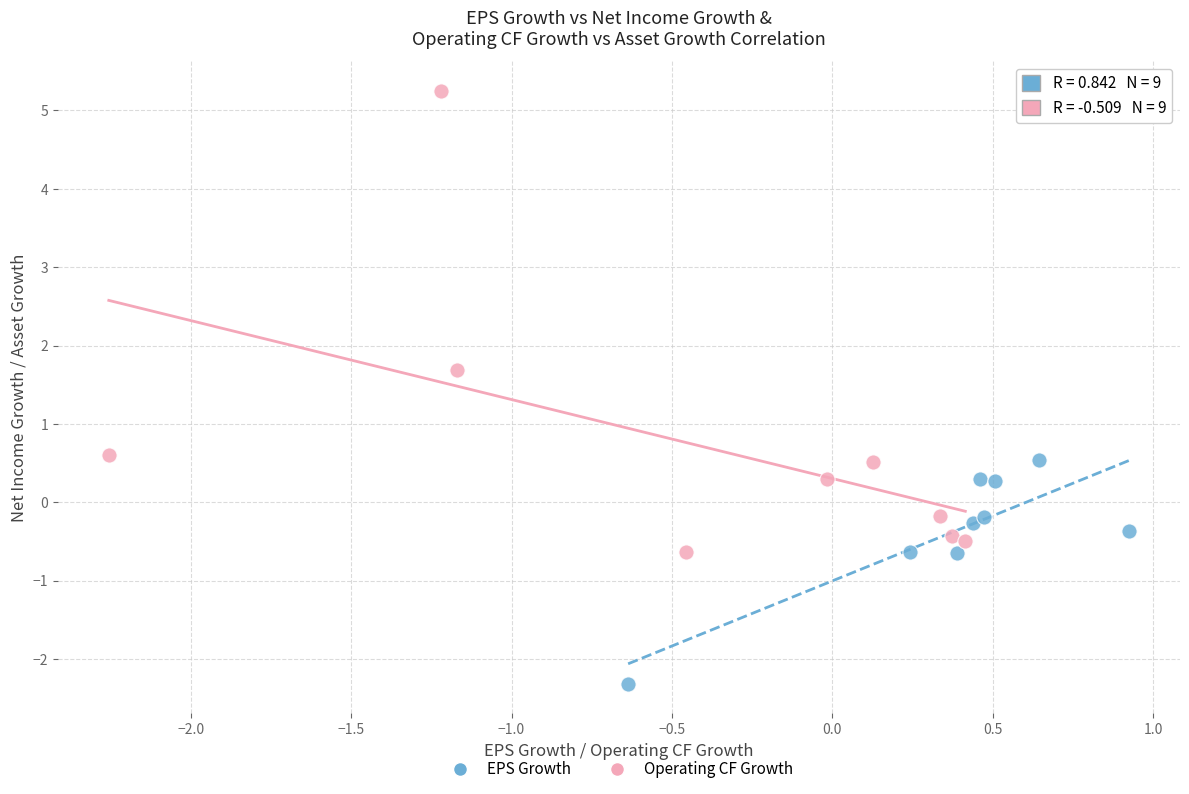

Which series contains the lowest Y value?

EPS Growth